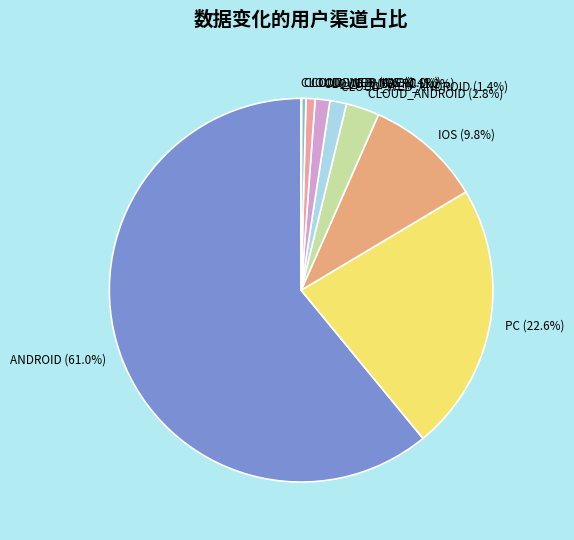

Which has a higher value, CLOUD_WEB_ANDROID or PC?

PC